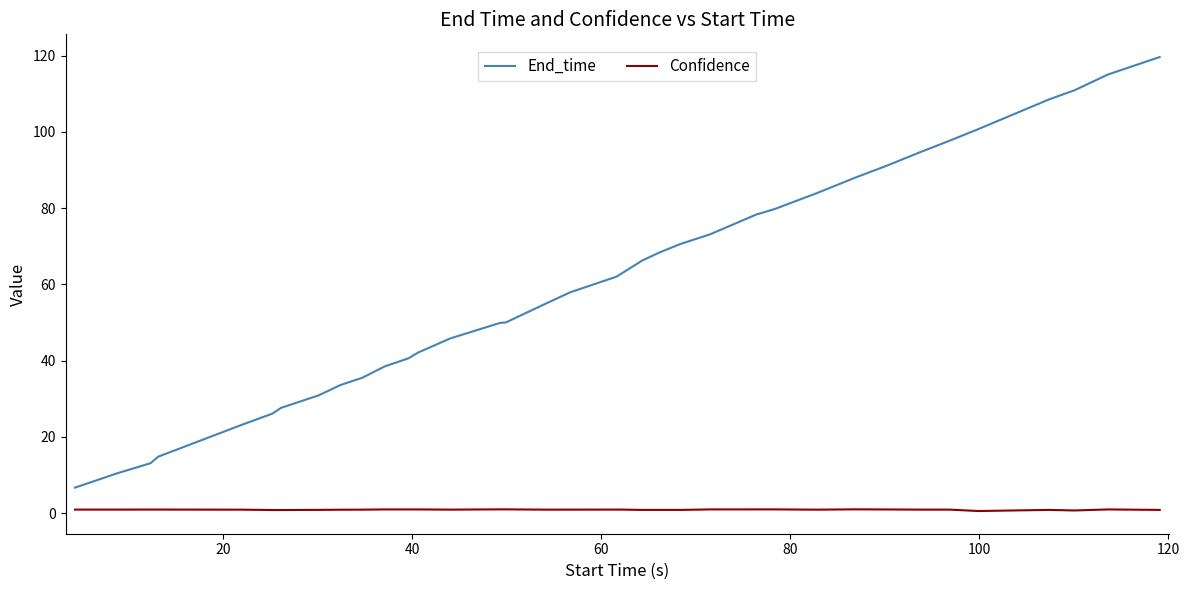

What is the highest value of the End_time series?

119.6